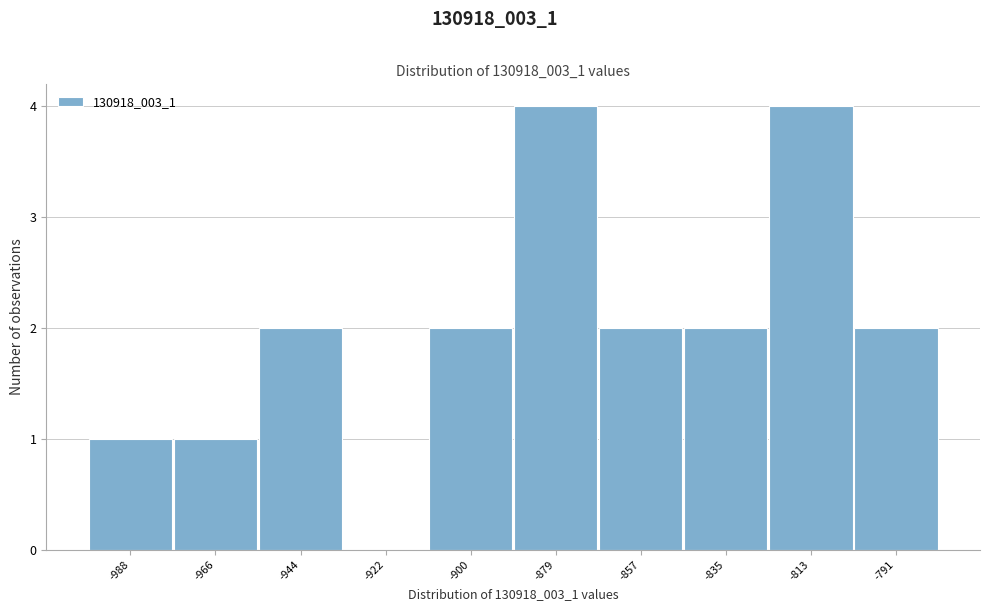

Reading left to right, transcribe all the data shown in this chart.

-988=1	-966=1	-944=2	-922=0	-900=2	-879=4	-857=2	-835=2	-813=4	-791=2